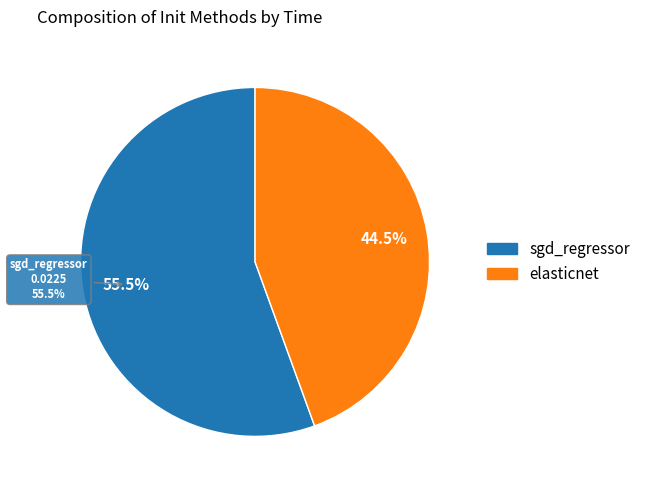

Does elasticnet account for over 50% of the chart?

No